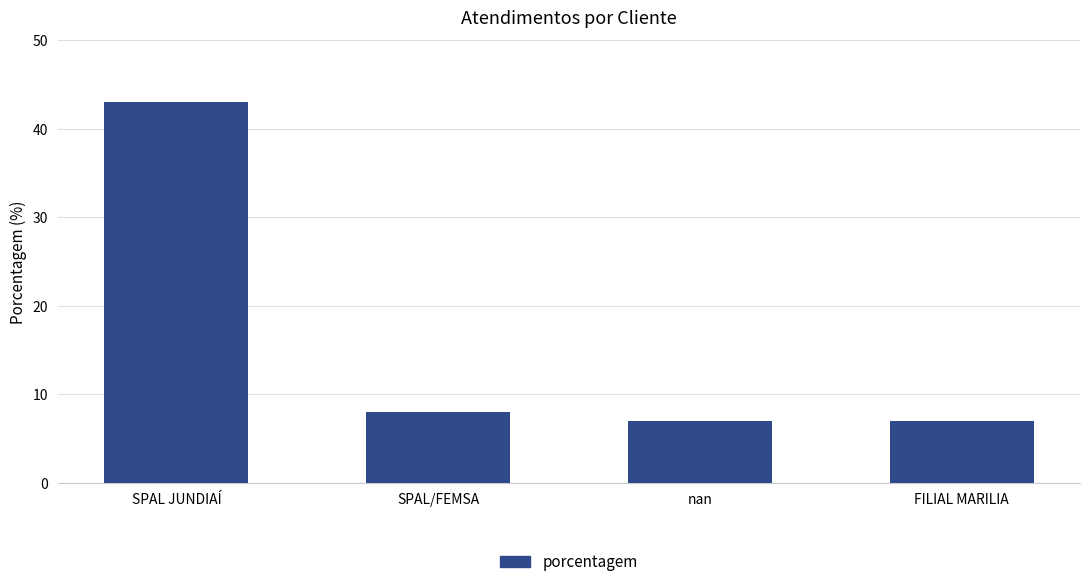

True or false: the data shows 43 at SPAL JUNDIAÍ.

True